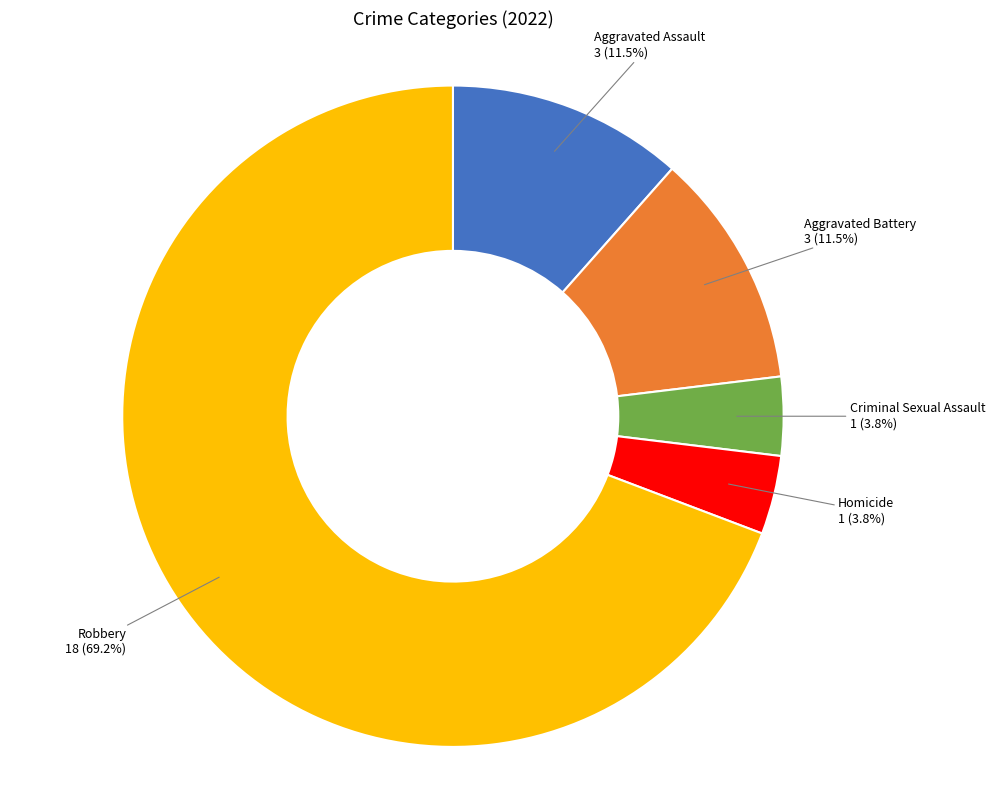

How many slices are in this pie chart?

5